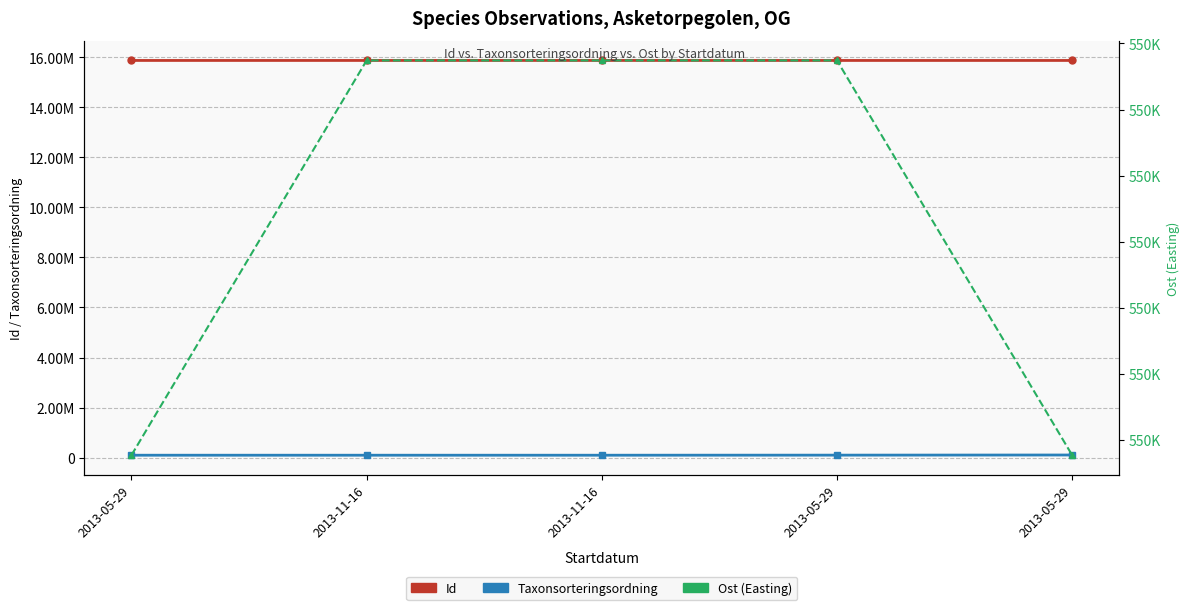

How many data points in Taxonsorteringsordning are above 93235?

2